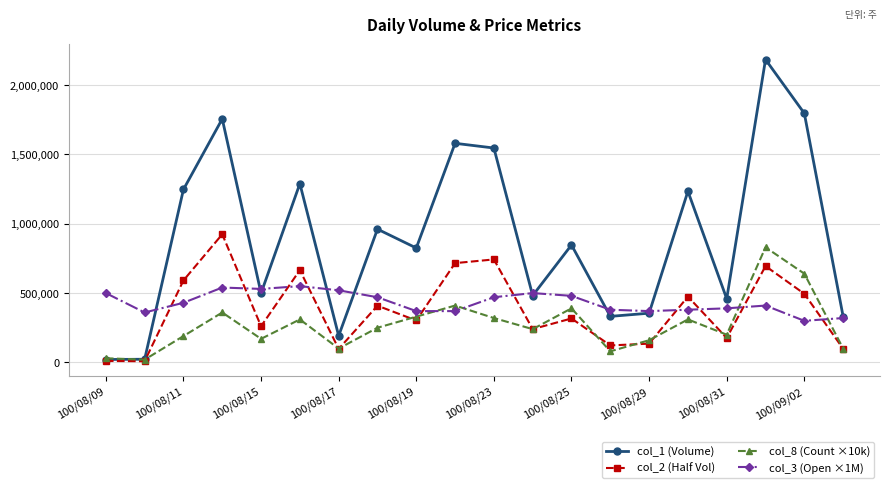

After their last crossing, which series has the higher values: col_3 (Open ×1M) or col_2 (Half Vol)?

col_3 (Open ×1M)